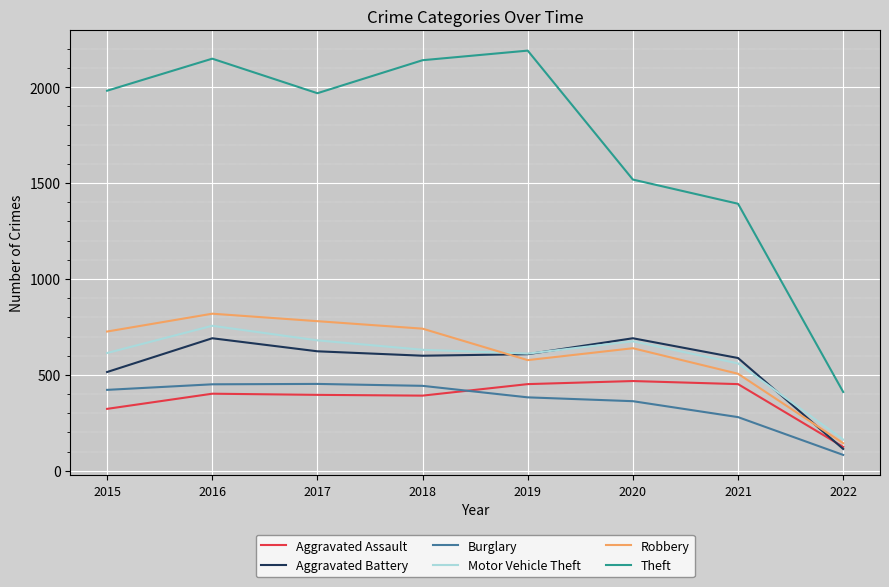

What is the average value of the Motor Vehicle Theft series?

586